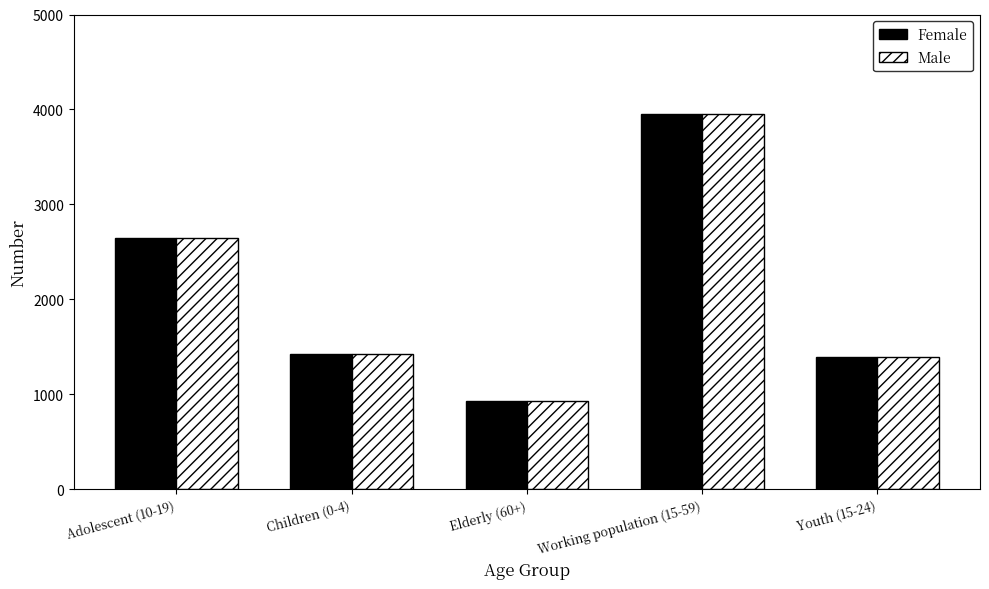

The Female series shows 1391 at Youth (15-24). True or false?

True